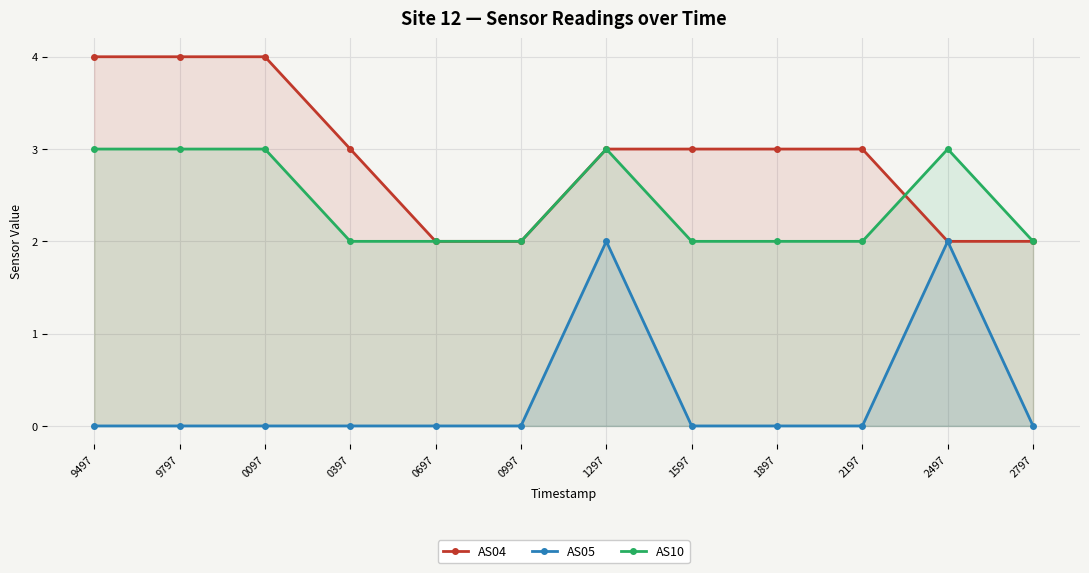

What is the label of the 6th point from the right?

1297